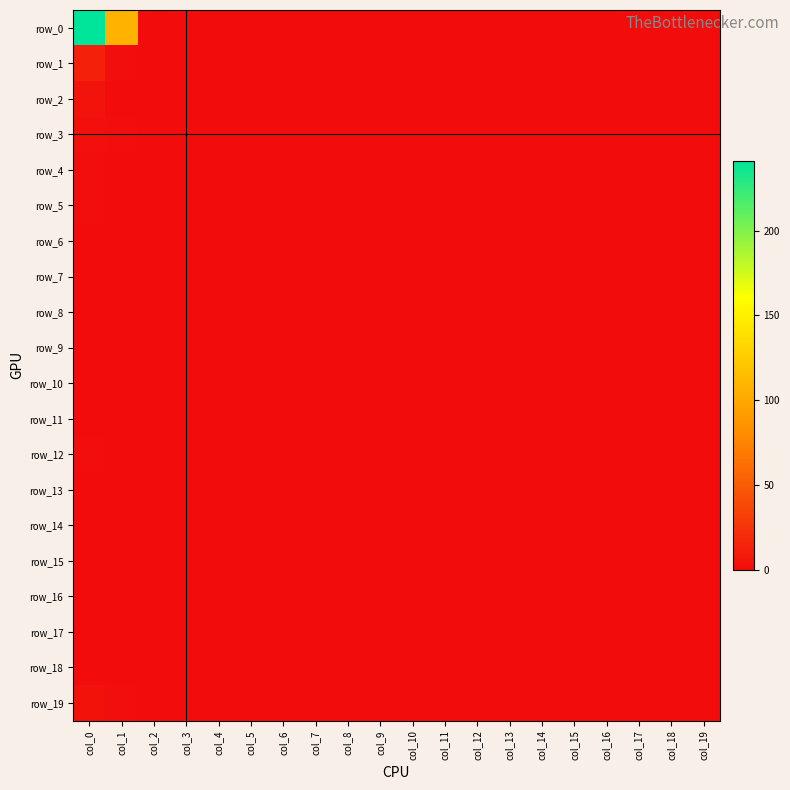

What is the sum of all row_0 values?

348